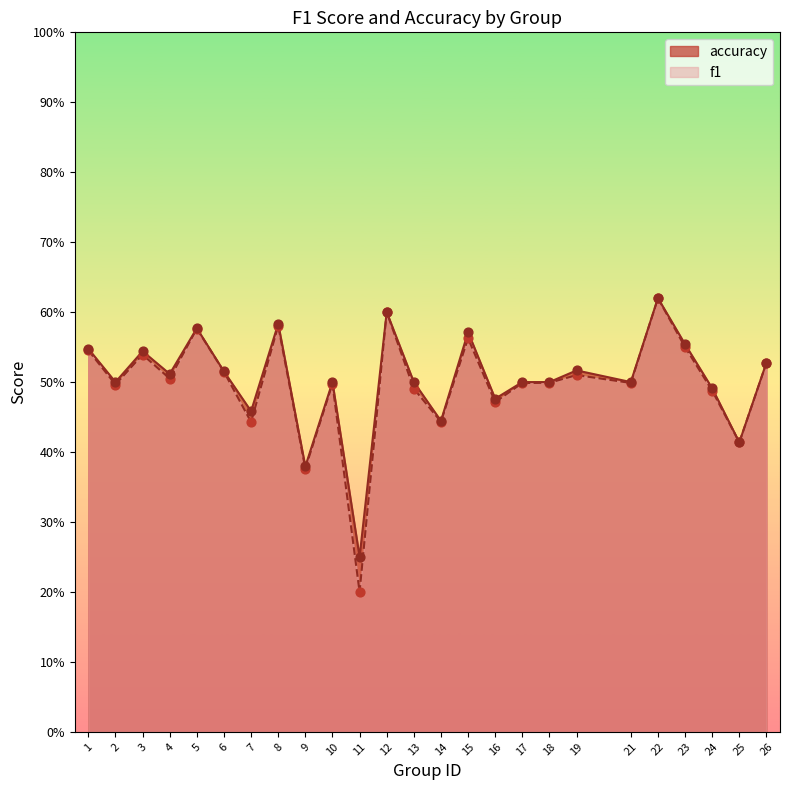

Is the value of f1 at 12 greater than the value of accuracy at 6?

Yes